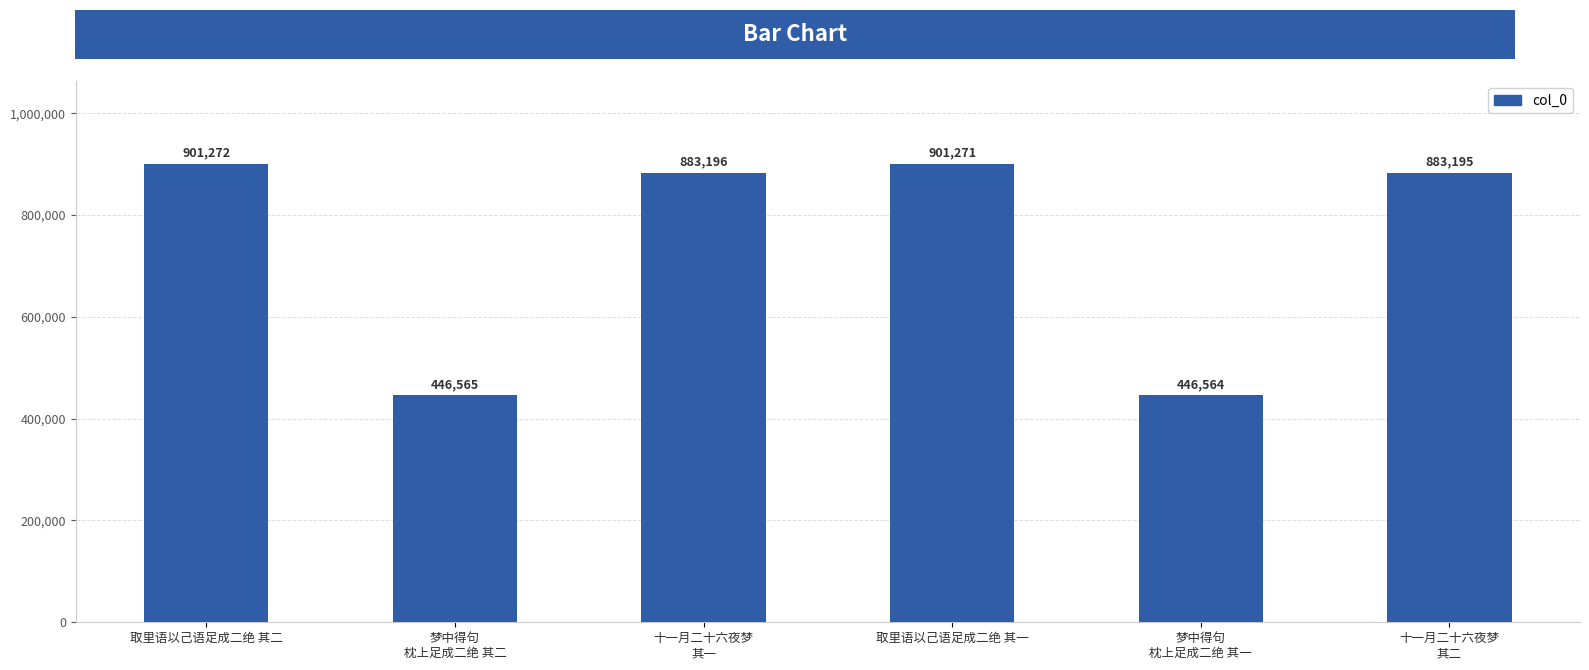

Reading left to right, transcribe all the data shown in this chart.

取里语以己语足成二绝 其二=901272	梦中得句
枕上足成二绝 其二=446565	十一月二十六夜梦
其一=883196	取里语以己语足成二绝 其一=901271	梦中得句
枕上足成二绝 其一=446564	十一月二十六夜梦
其二=883195